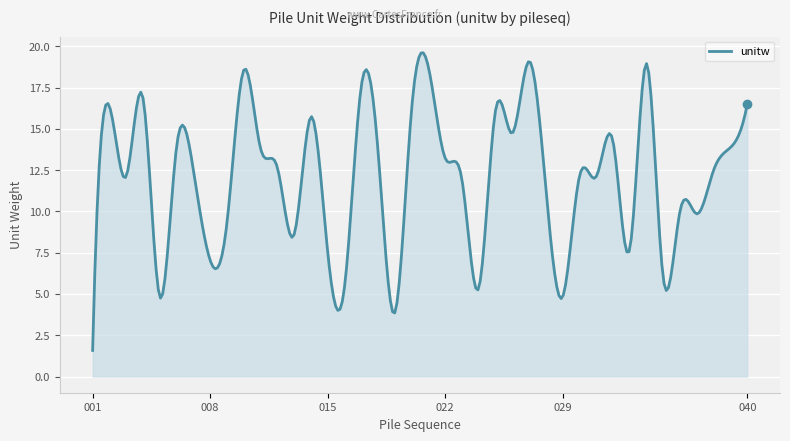

What is the sum of all values?

3621.6